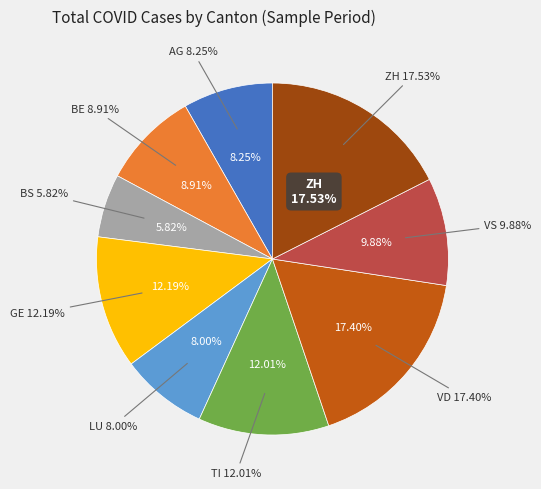

Does LU account for over 50% of the chart?

No